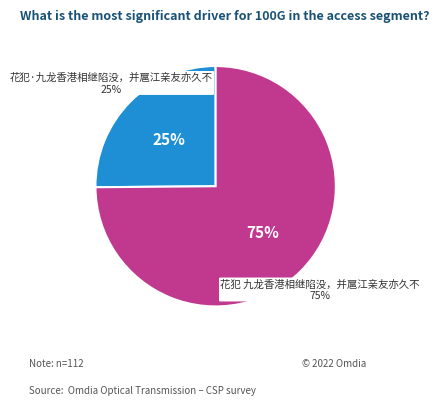

To the nearest percent, what portion does 花犯·九龙香港相继陷没，并扈江亲友亦久不得消息矣 represent?

25%